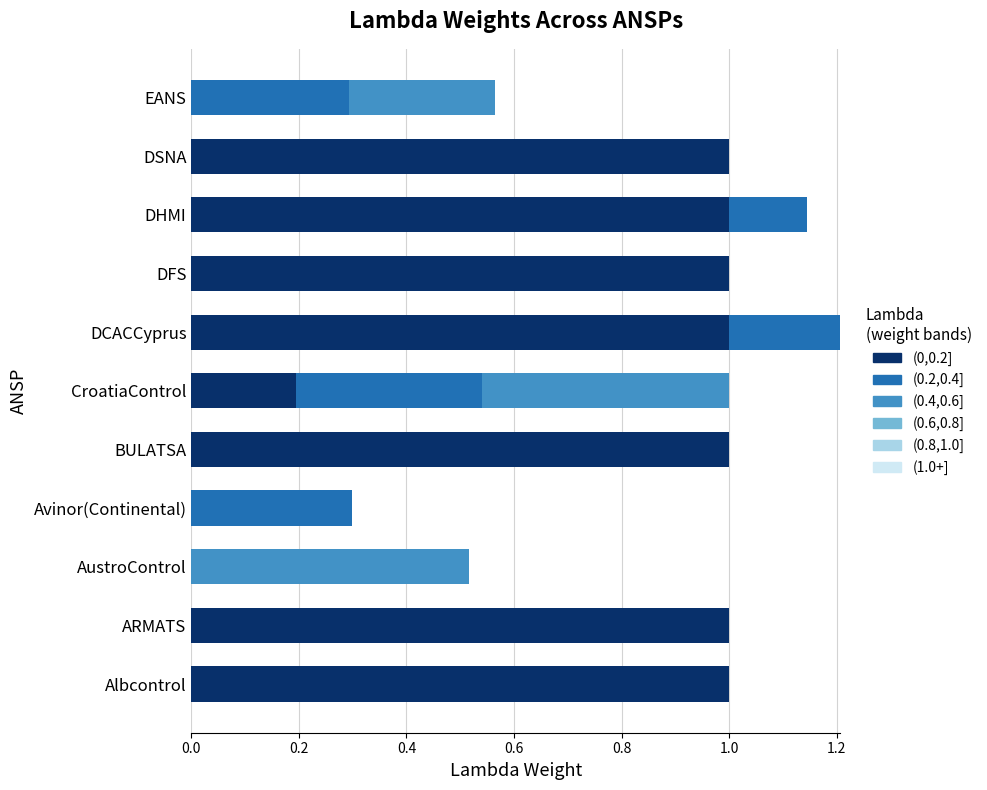

What is the total value across all series at EANS?

0.6